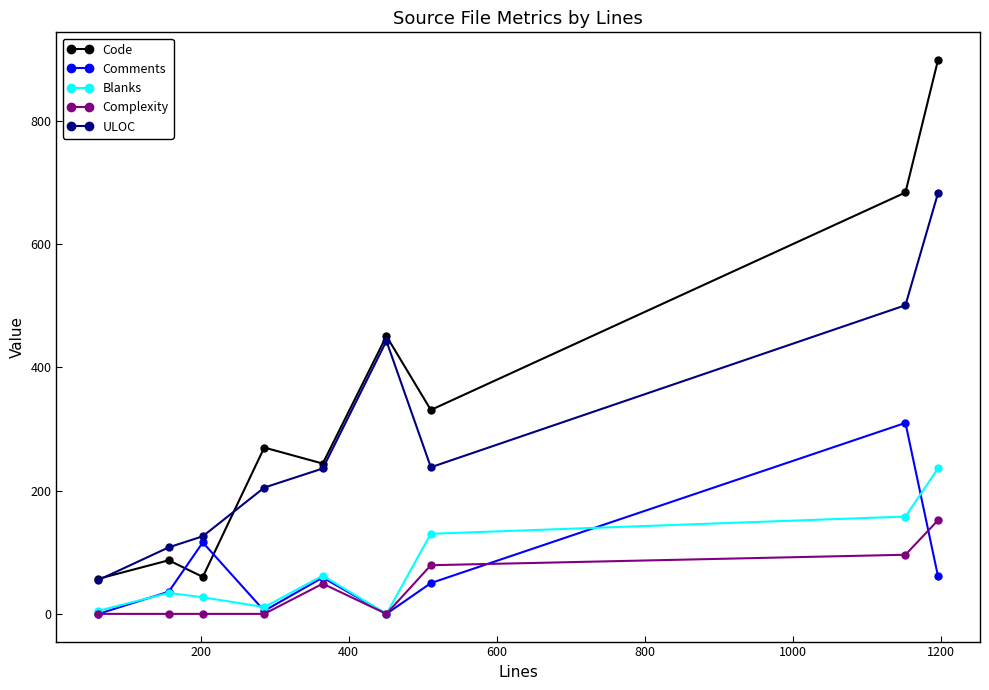

Which series has the largest total across all categories?

Code